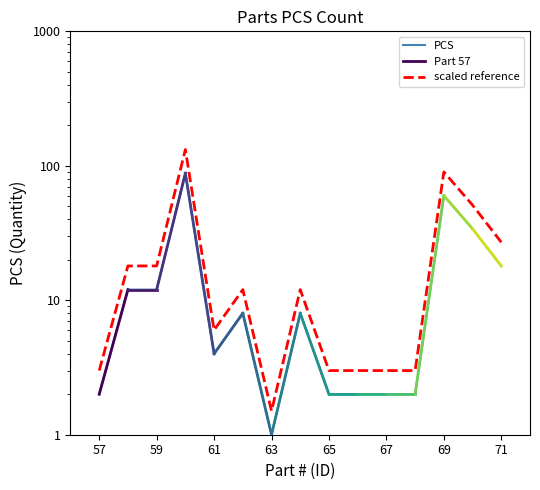

Reading left to right, extract all data points from this chart.

57=2	58=12	59=12	60=88	61=4	62=8	63=1	64=8	65=2	66=2	67=2	68=2	69=60	70=34	71=18